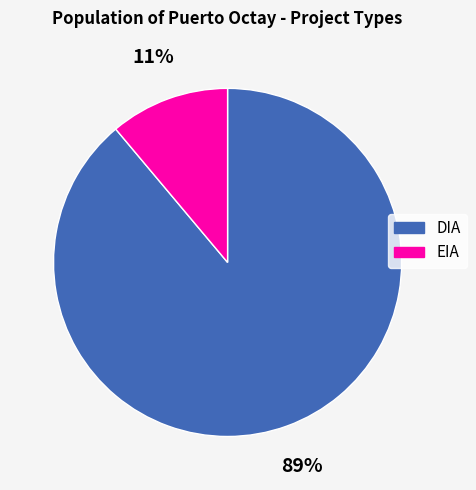

Rank the categories by value from highest to lowest.

DIA, EIA